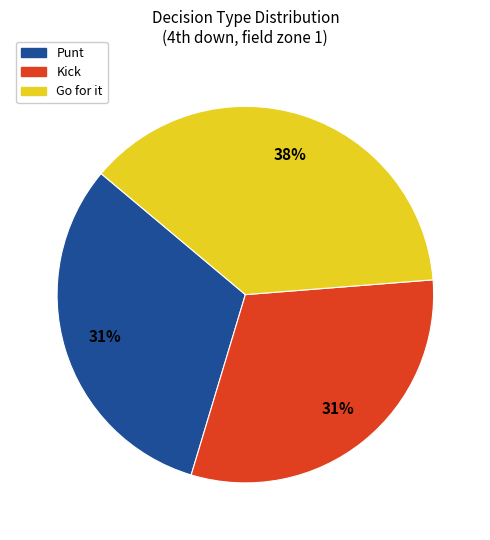

Is it true that Punt is 31% of the pie?

True